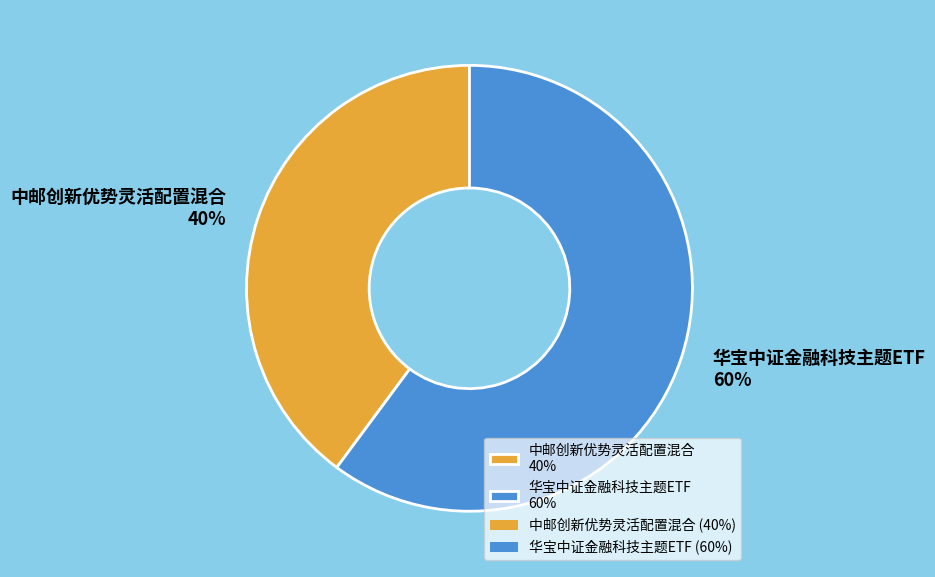

Combined, do 中邮创新优势灵活配置混合 and 华宝中证金融科技主题ETF account for over 50%?

Yes